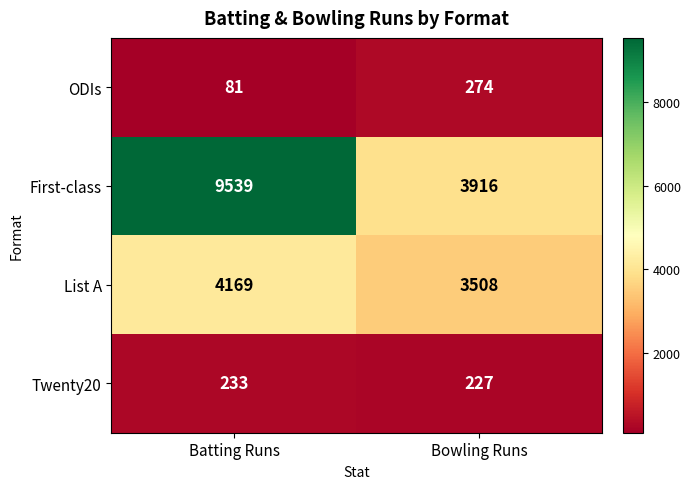

List the series in order of their peak value, lowest first.

Twenty20, ODIs, List A, First-class